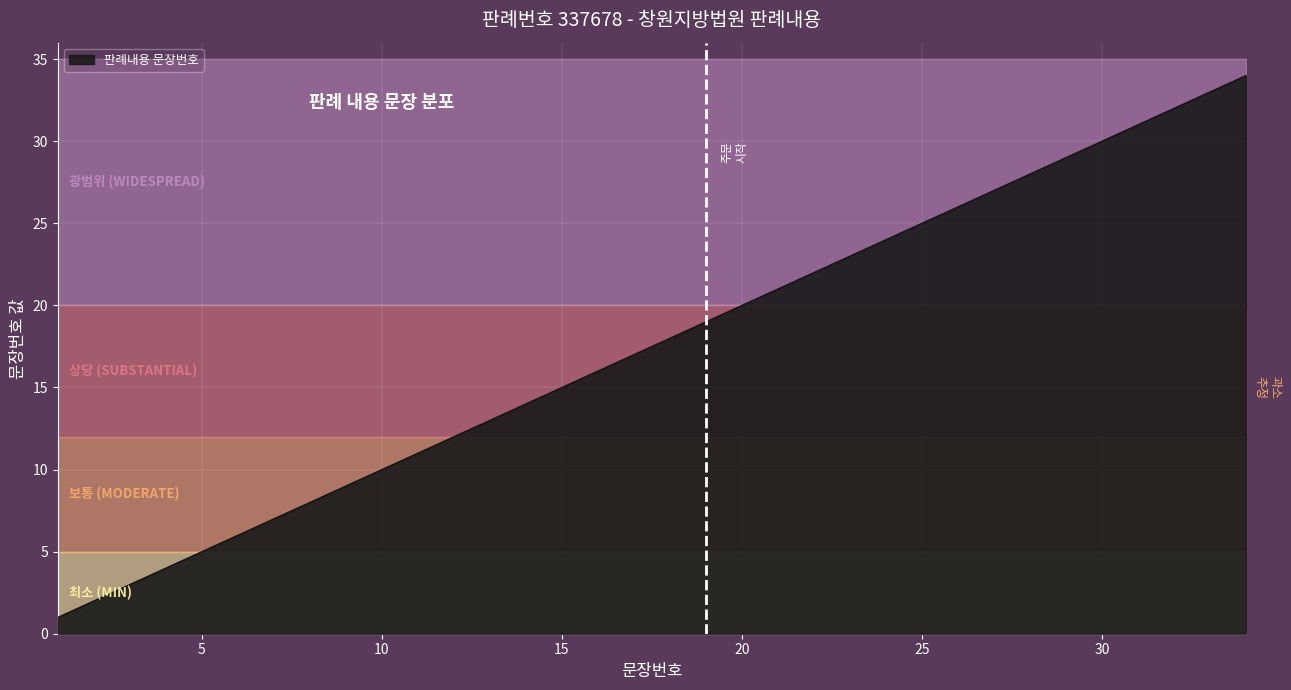

True or false: the data shows 35 at 26.

False